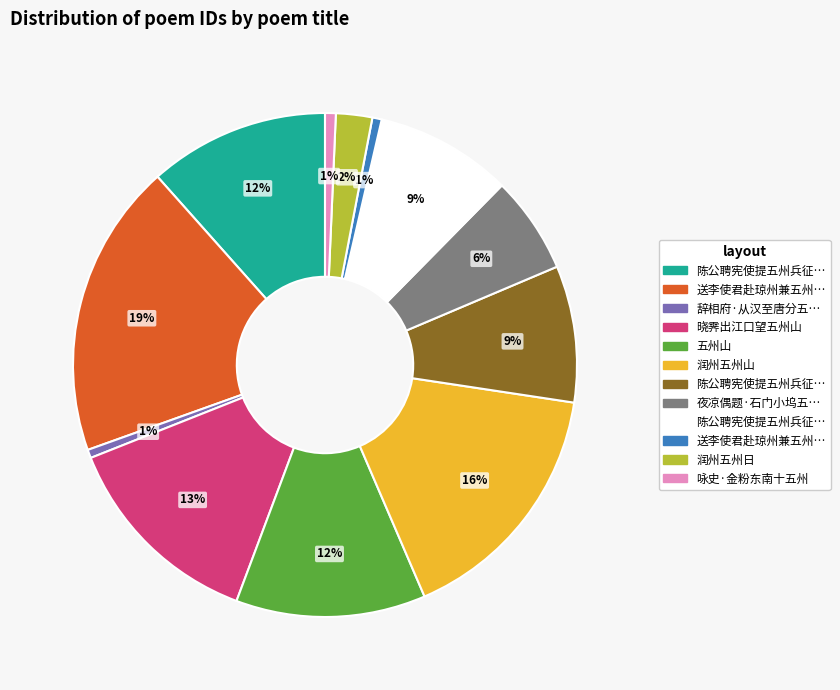

Does any single category account for the majority?

No